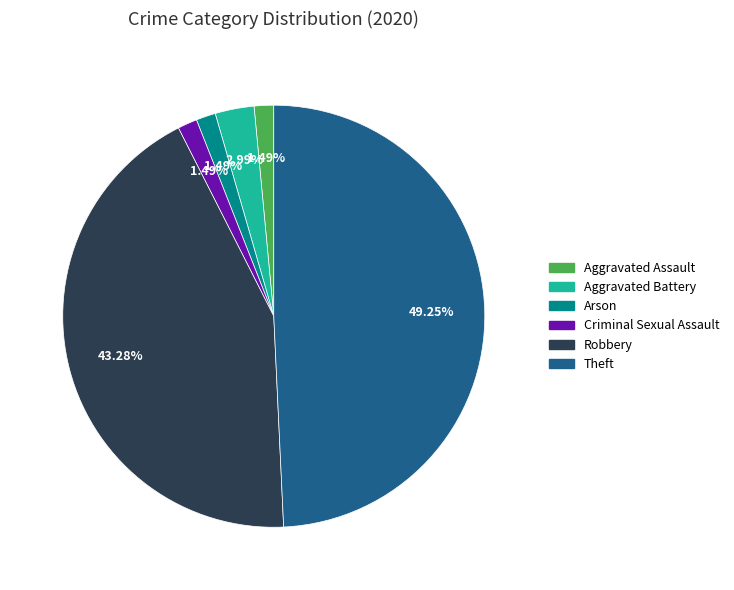

Which category has the biggest portion of the pie?

Theft